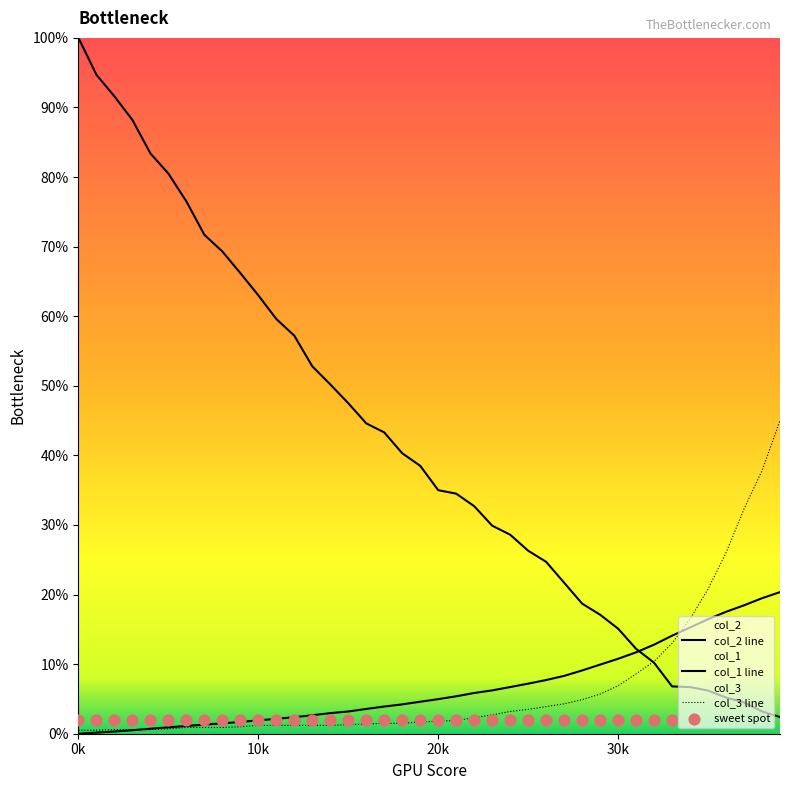

Which series reaches the minimum Y coordinate?

col_1